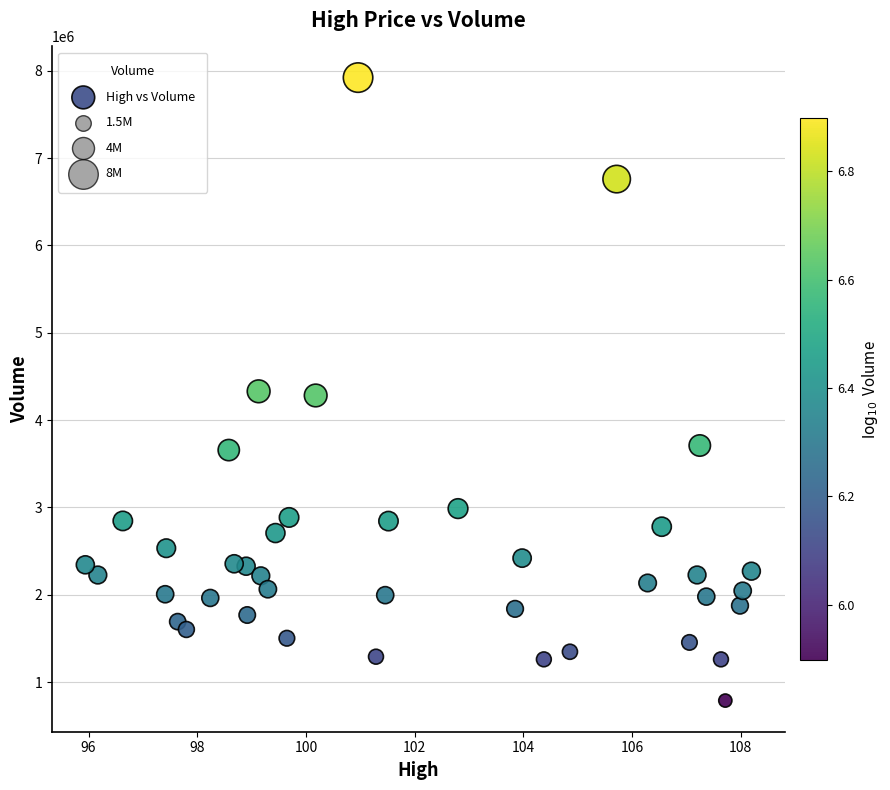

What is the range of Y values (max minus min)?

7131700